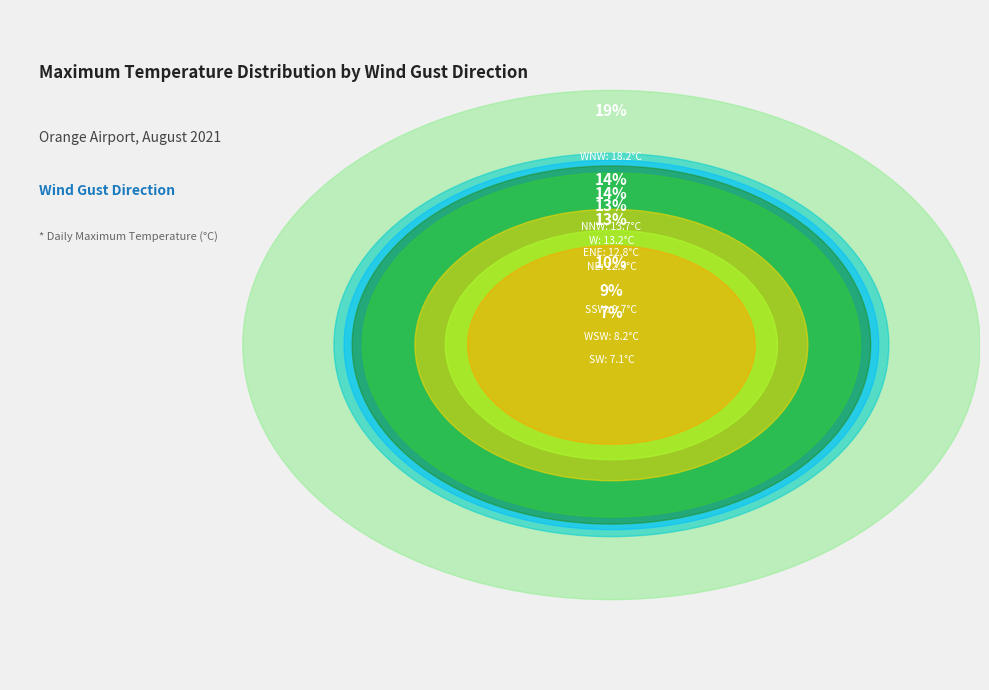

Is there any slice that represents more than half of the pie?

No